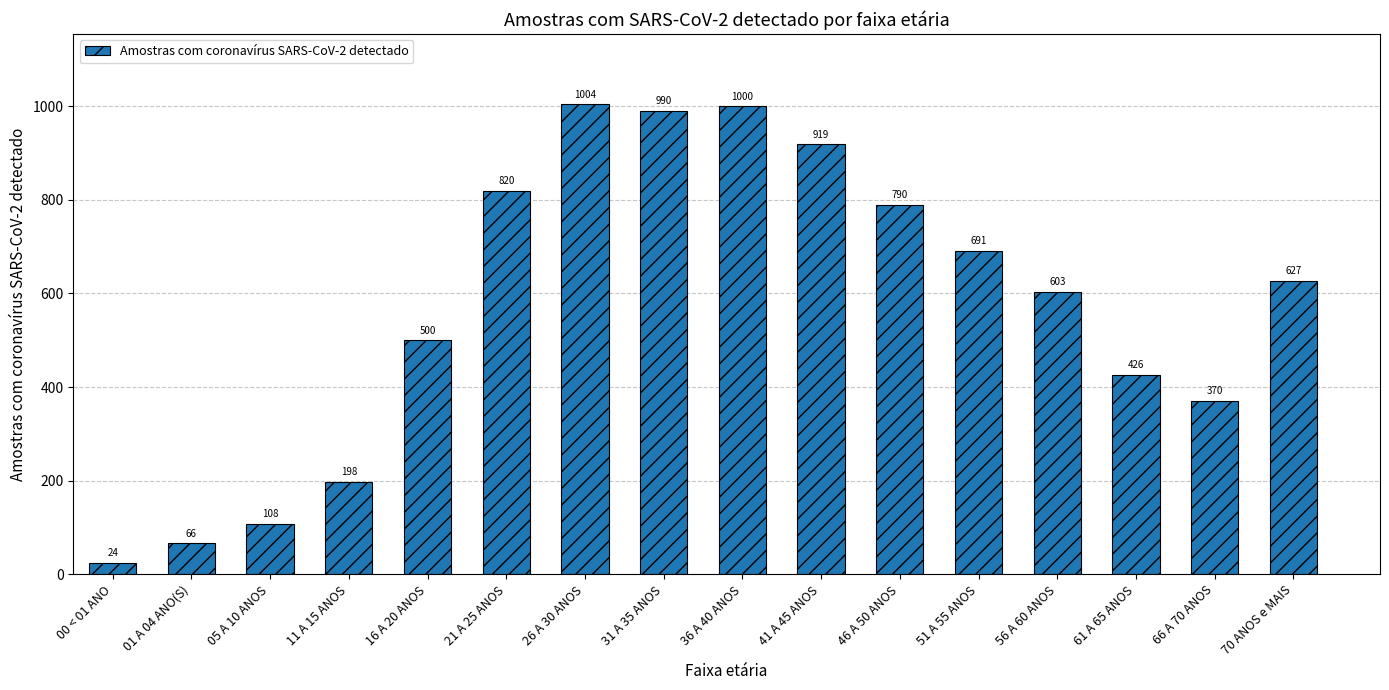

List the labels in order of value, smallest first.

00 < 01 ANO, 01 A 04 ANO(S), 05 A 10 ANOS, 11 A 15 ANOS, 66 A 70 ANOS, 61 A 65 ANOS, 16 A 20 ANOS, 56 A 60 ANOS, 70 ANOS e MAIS, 51 A 55 ANOS, 46 A 50 ANOS, 21 A 25 ANOS, 41 A 45 ANOS, 31 A 35 ANOS, 36 A 40 ANOS, 26 A 30 ANOS